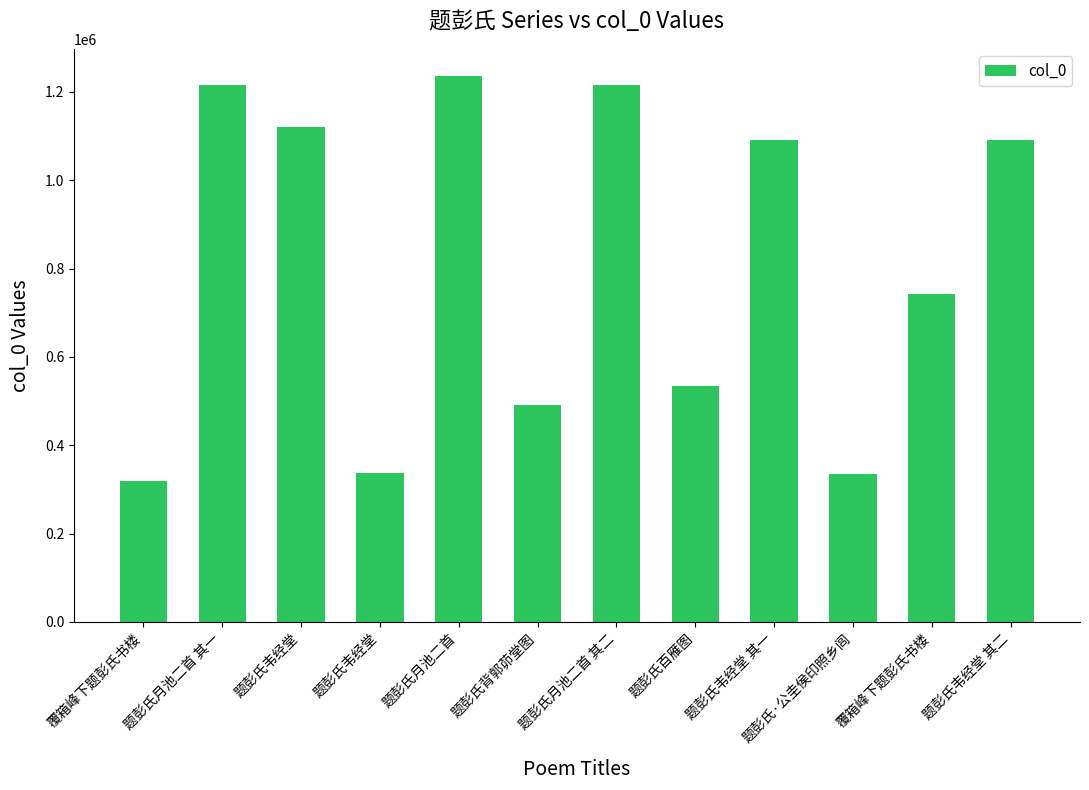

Approximately how many times larger is the value at 题彭氏韦经堂 其一 compared to 题彭氏韦经堂?

1.0